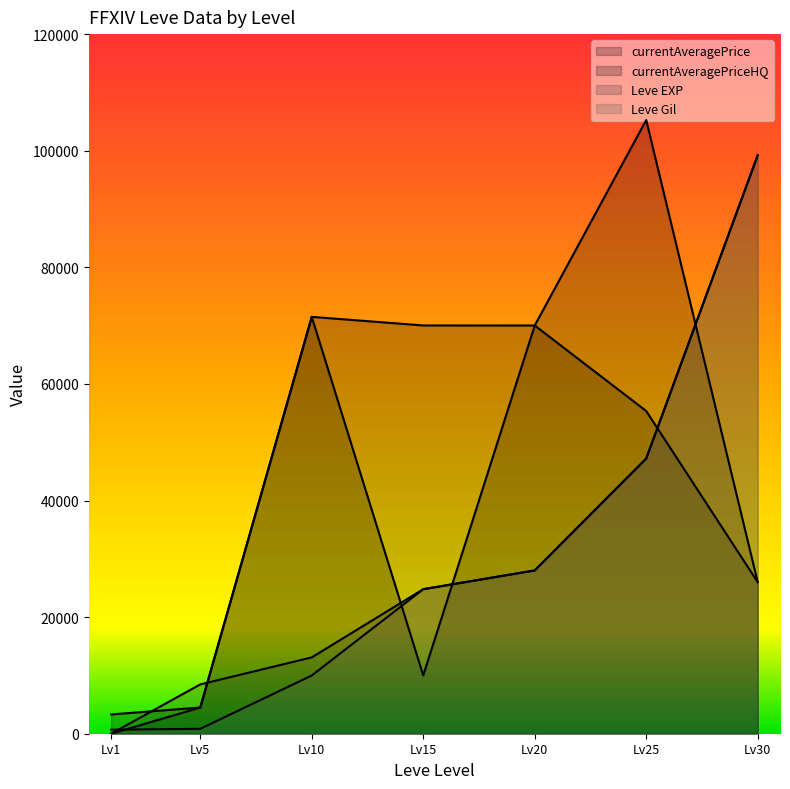

Which series ends up on top after the final intersection of currentAveragePrice and Leve Gil?

Leve Gil